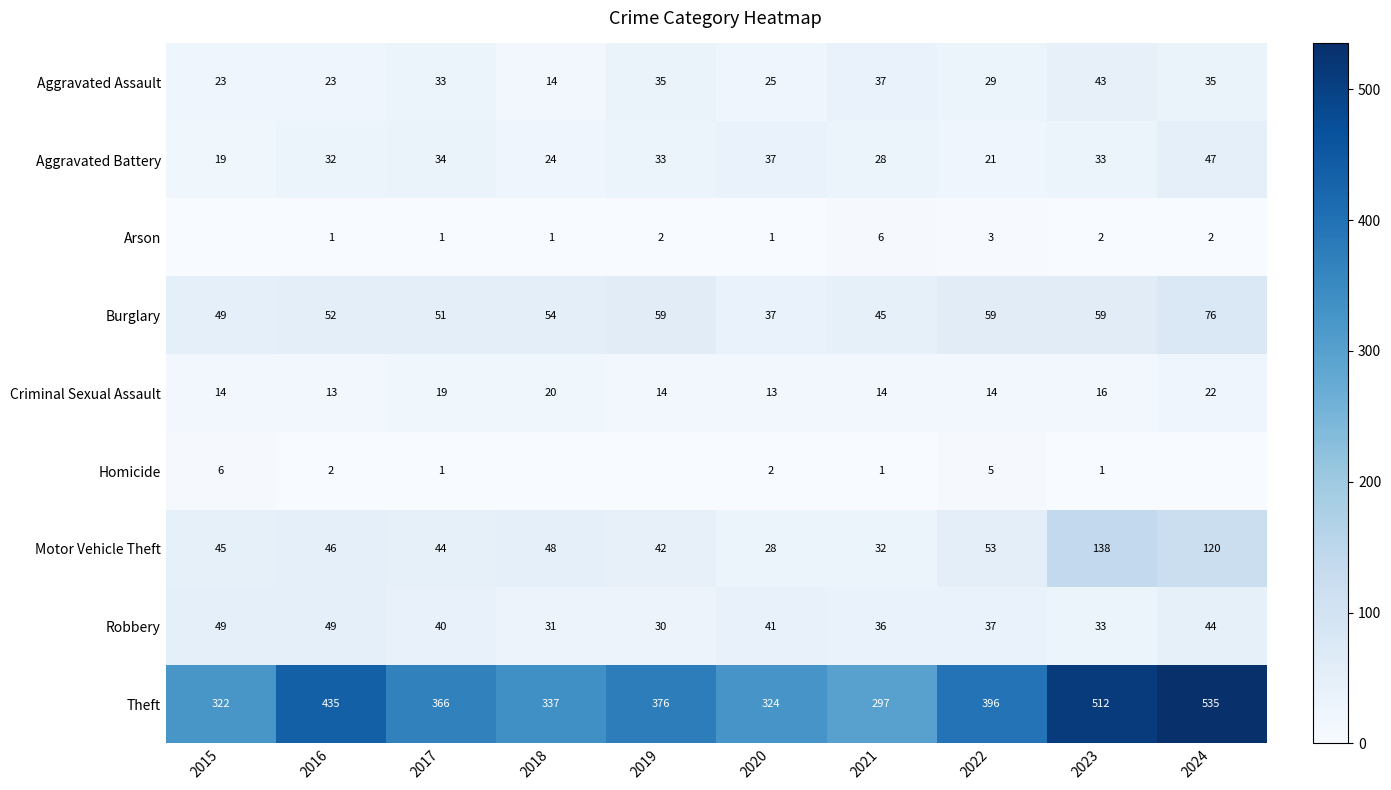

What is the spread (max minus min) of values at 2019?

376